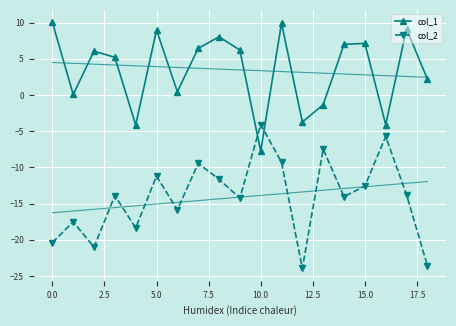

Is the value of col_2 at 15.0 greater than the value of col_1 at 5.0?

No